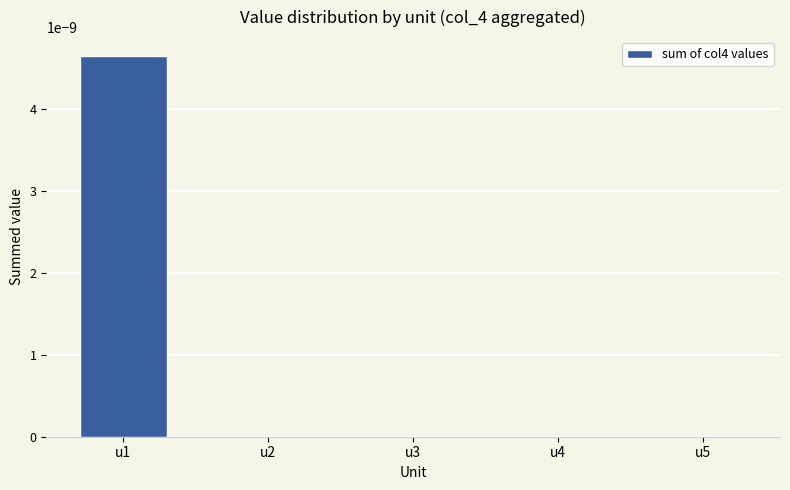

Is it true that the value at u1 is 0.0?

True